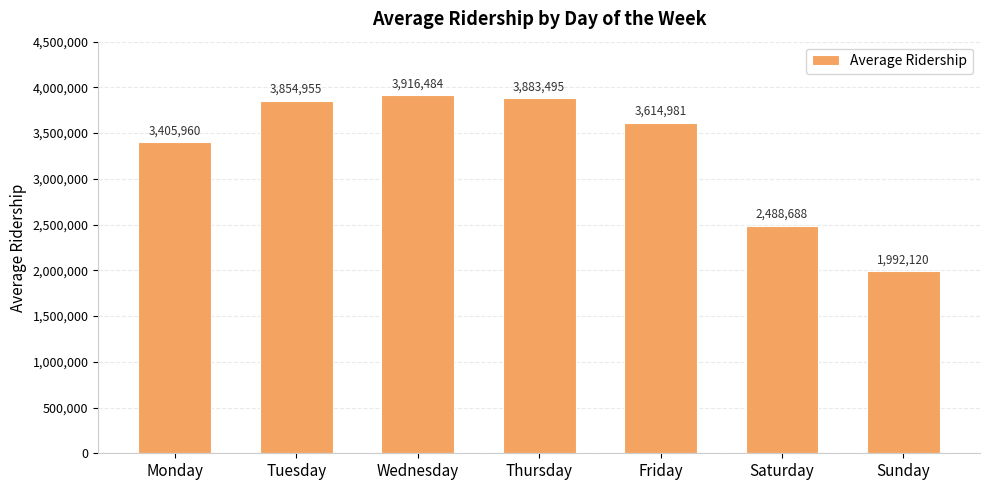

Are the bars horizontal?

No